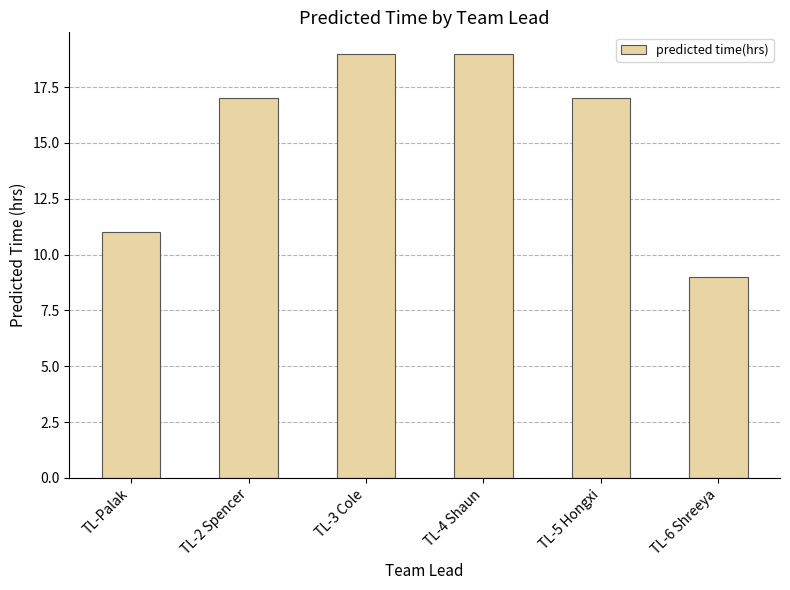

Does the chart contain stacked bars?

No